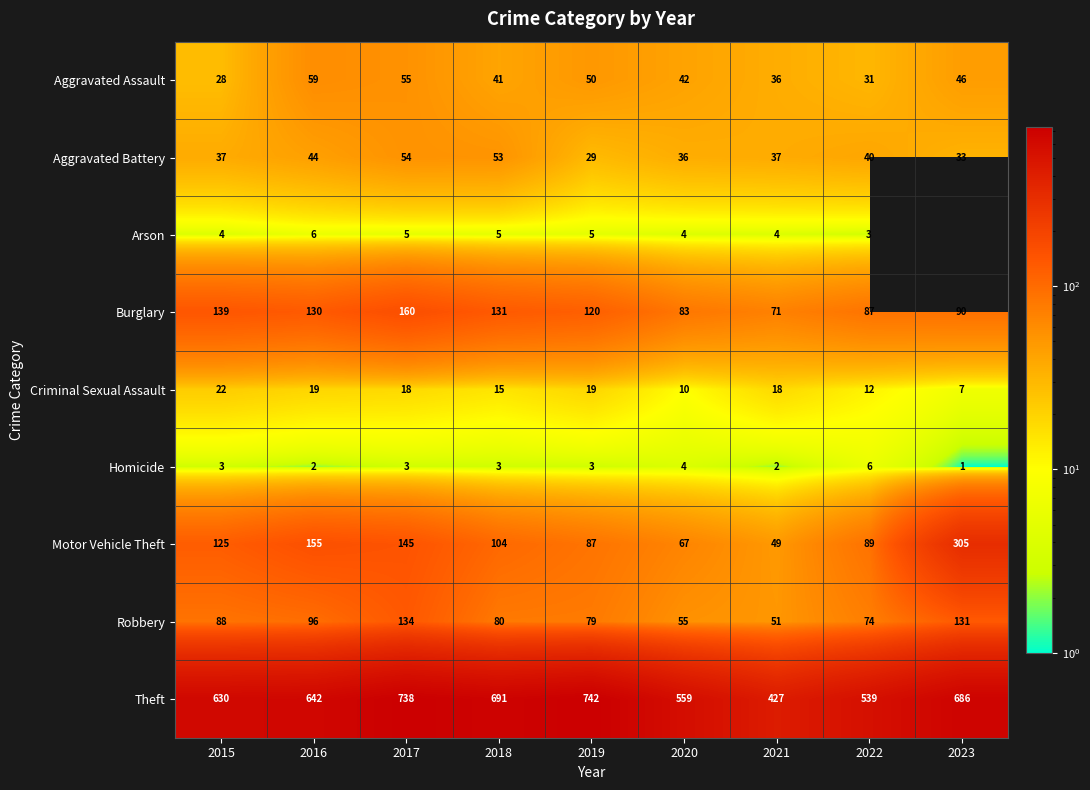

Which category has the highest value in the Motor Vehicle Theft series?

2023